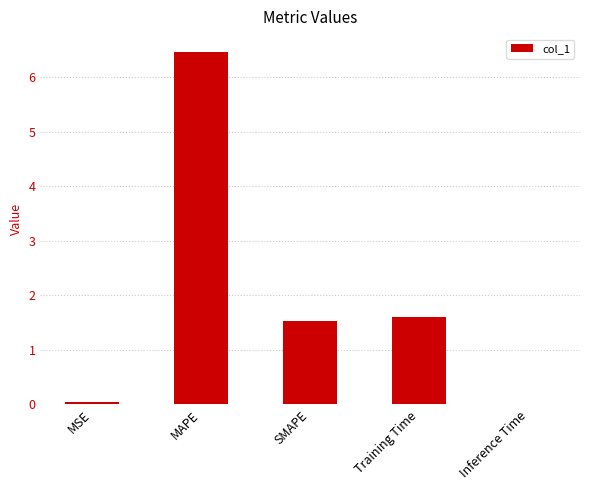

What is the change in value from MSE to MAPE?

+6.4